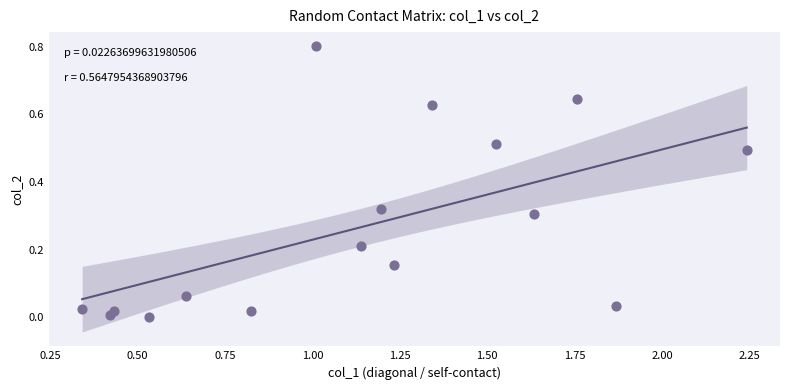

What is the range of X values (max minus min)?

1.9